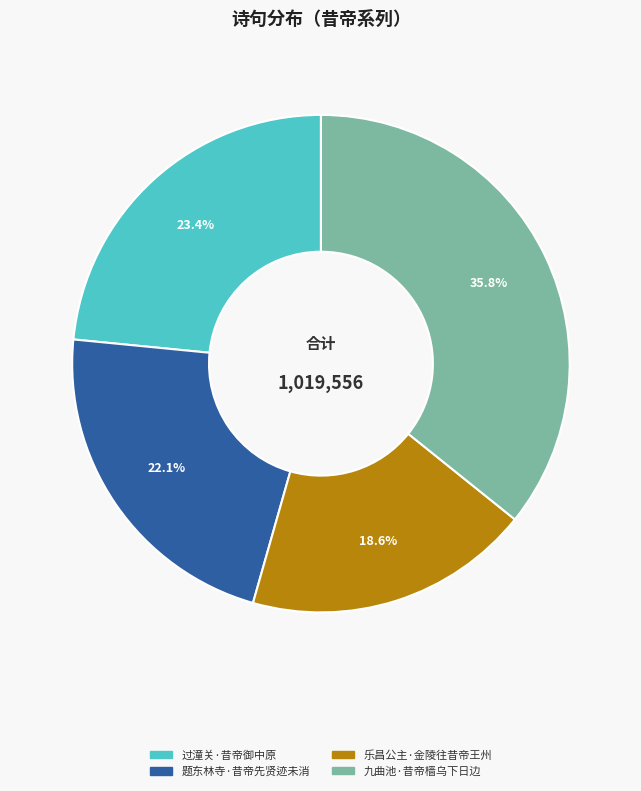

Rank the categories by value from lowest to highest.

乐昌公主·金陵往昔帝王州, 题东林寺·昔帝先贤迹未消, 过潼关·昔帝御中原, 九曲池·昔帝樯乌下日边